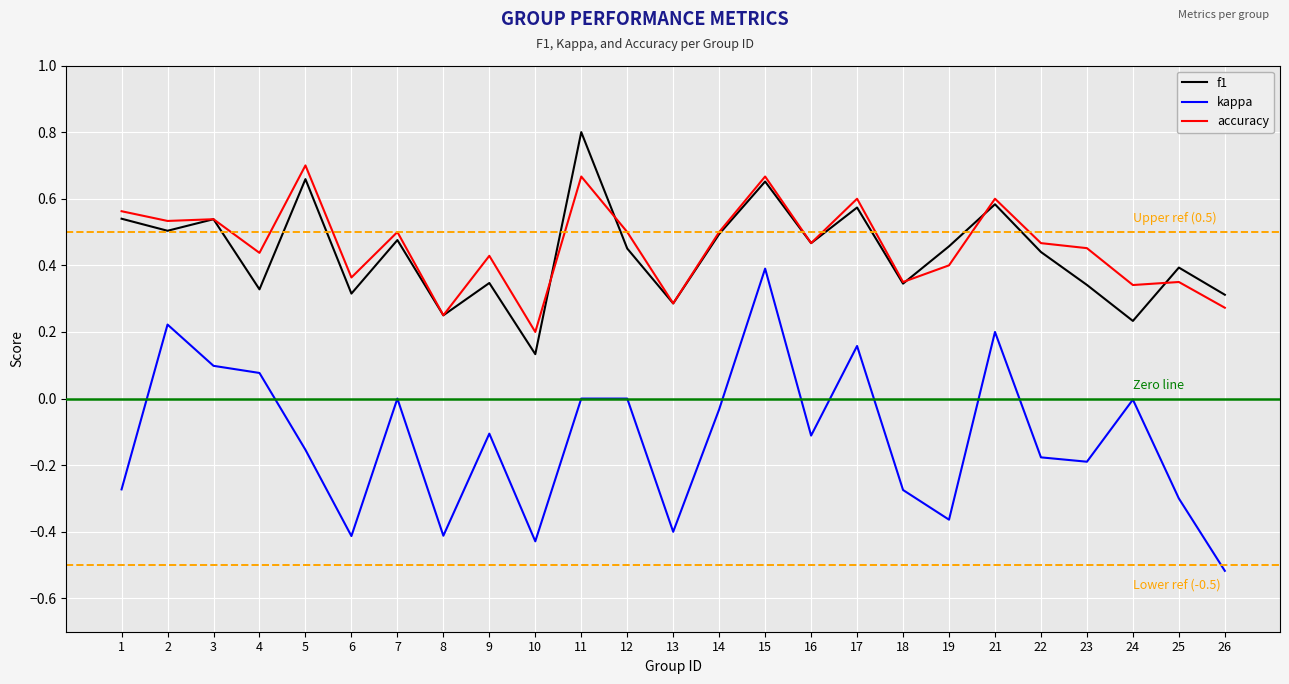

At which category is the sum across all series the highest?

15